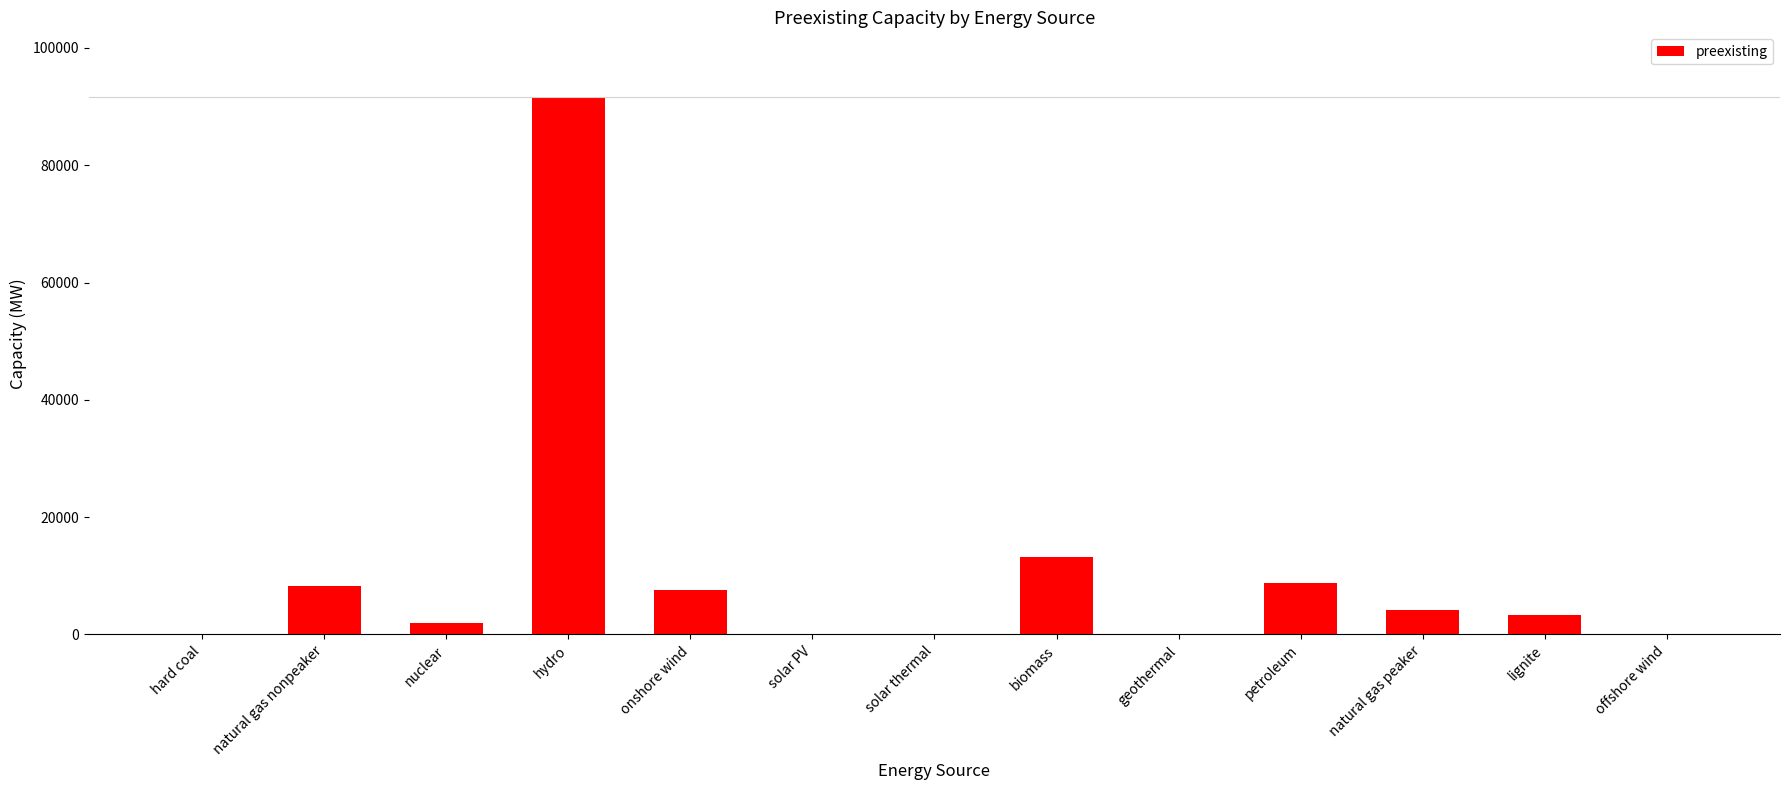

What is the sum of all values?

139091.0